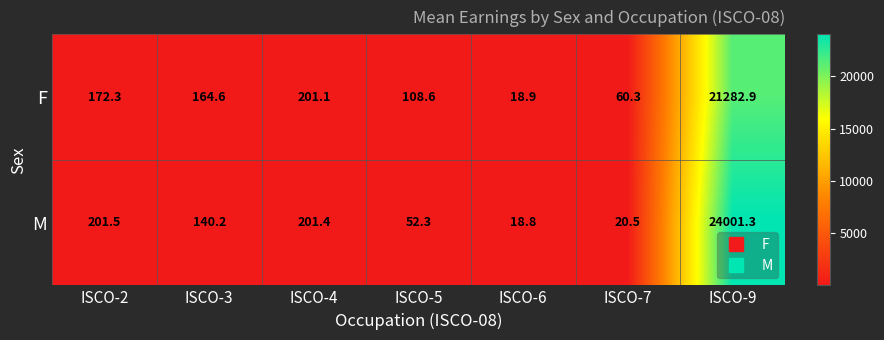

True or false: F has a value of 285.8 at ISCO-2.

False